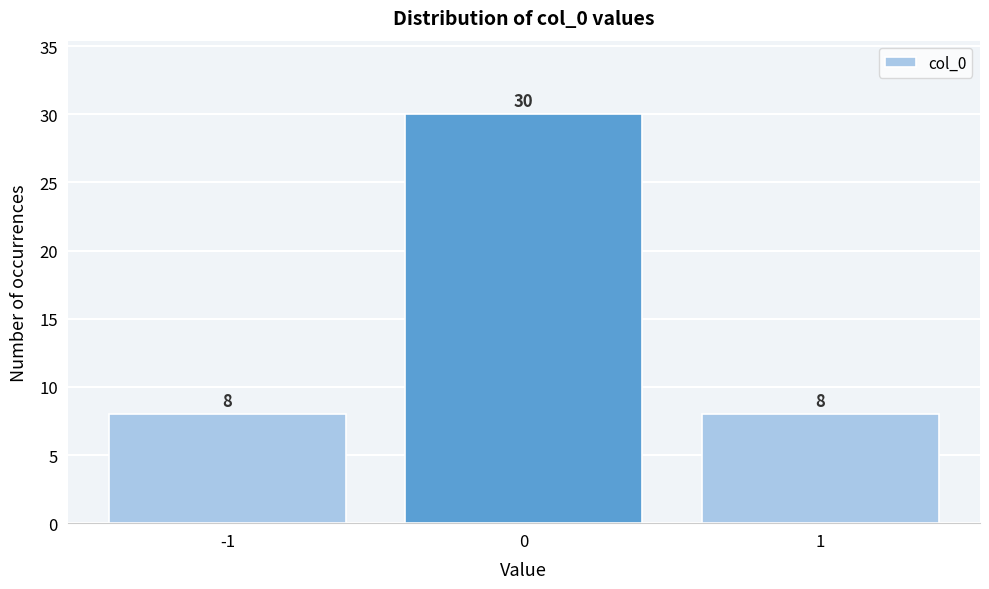

Reading left to right, extract all data points from this chart.

-1=8	0=30	1=8